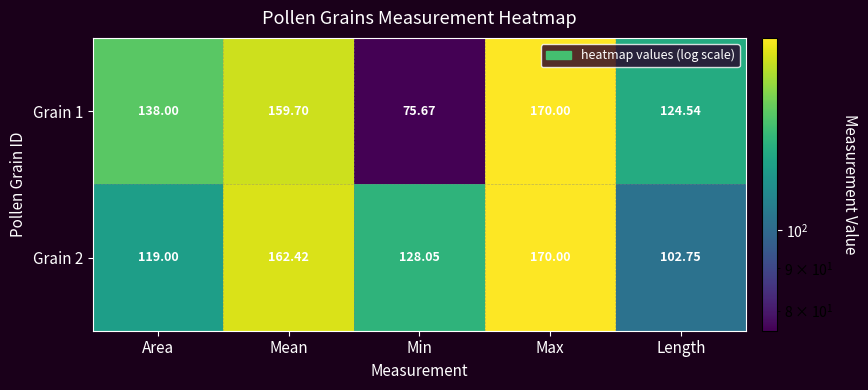

At which category is the sum across all series the highest?

Max